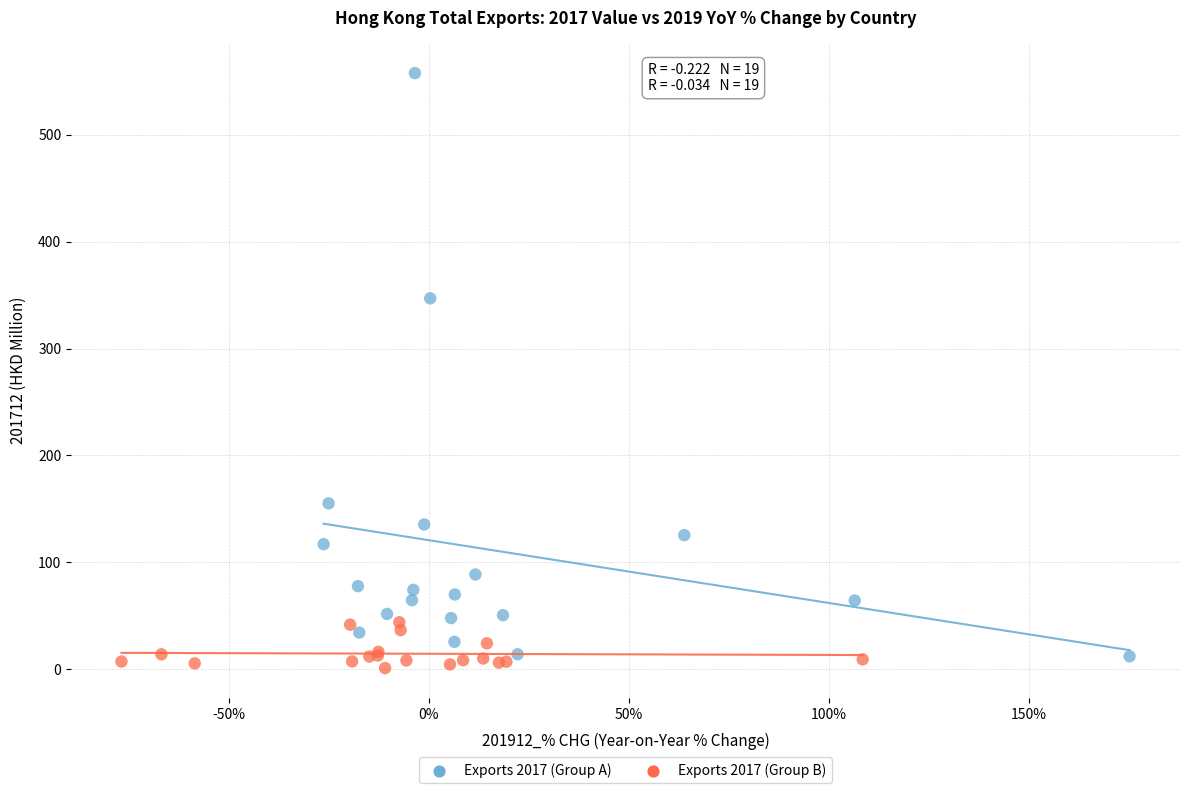

Which series reaches the maximum Y coordinate?

Exports 2017 (Group A)